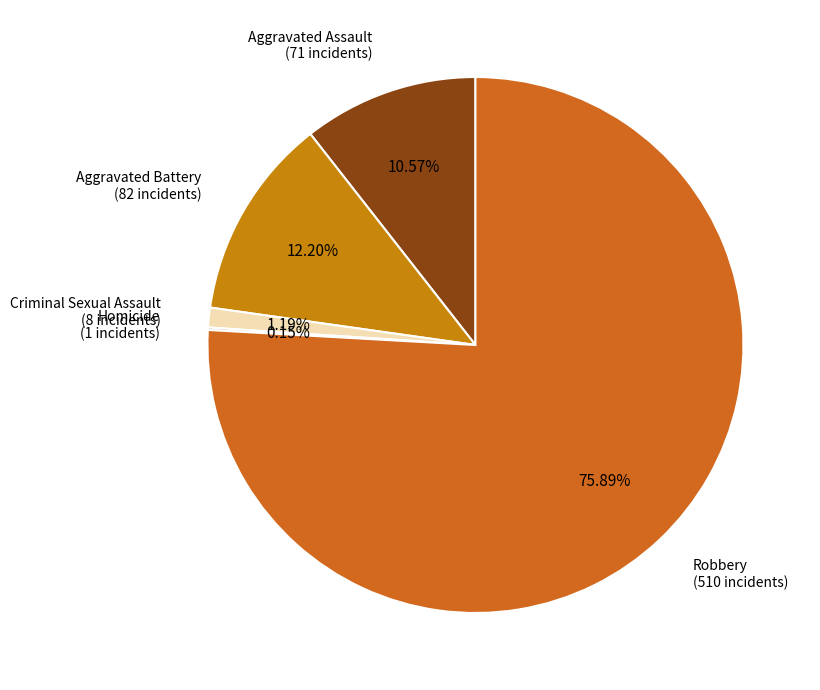

Which slice is the largest?

Robbery